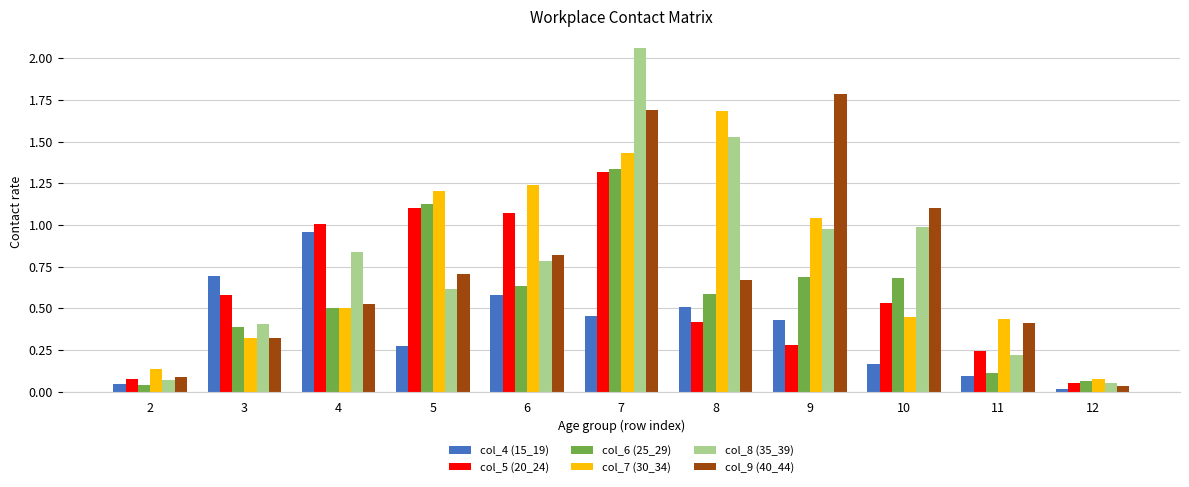

What is the difference between the maximum and second lowest values in the col_4 (15_19) series?

0.9